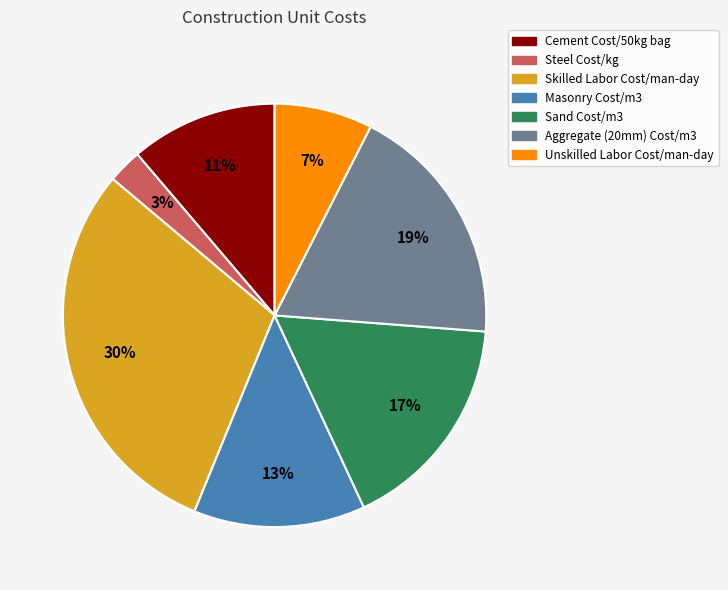

Is it true that Aggregate (20mm) Cost/m3 is 19% of the pie?

True